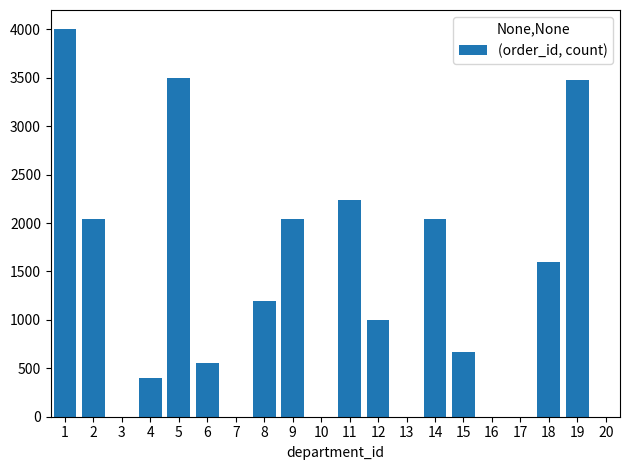

What is the change in value from 1 to 11?

-1760.0